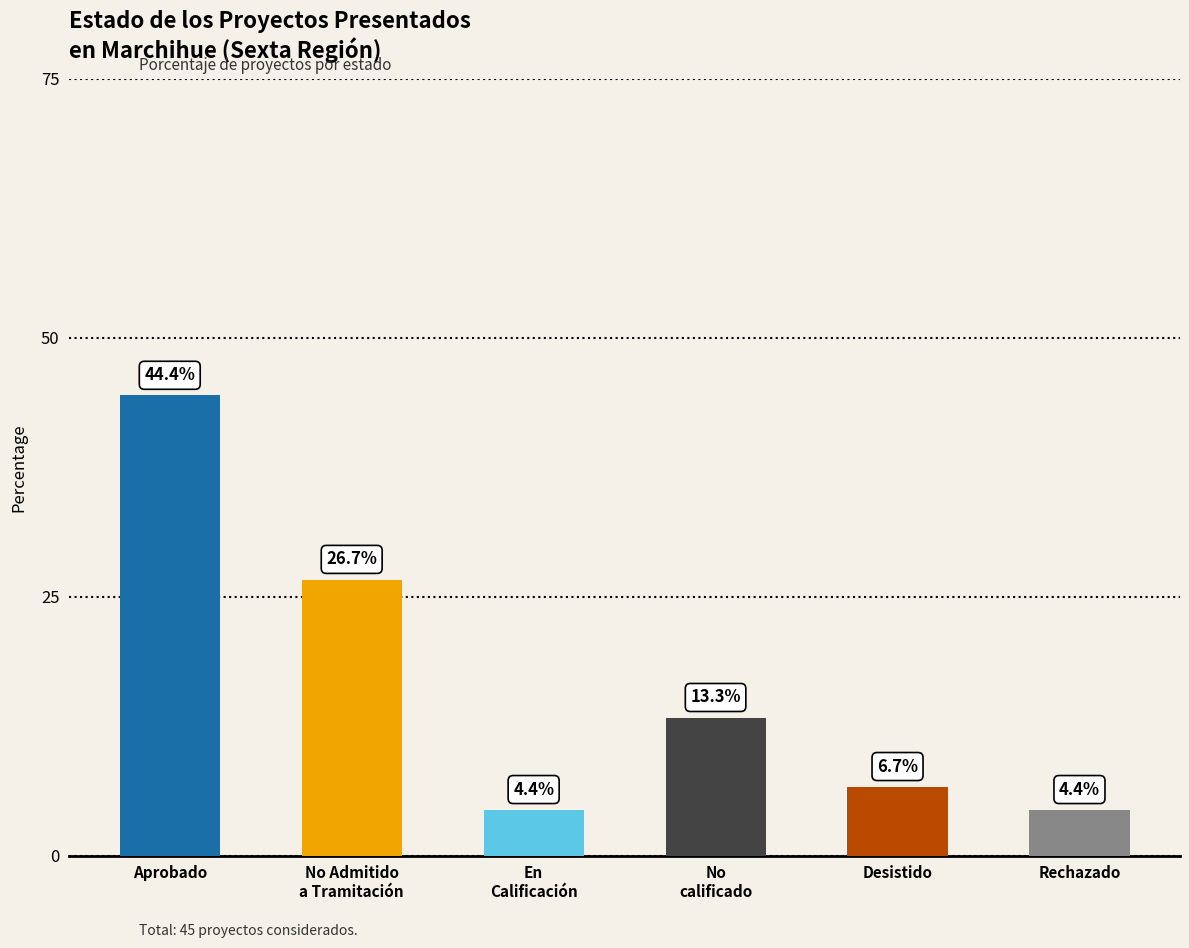

Reading left to right, transcribe all the data shown in this chart.

44.4	26.7	4.4	13.3	6.7	4.4